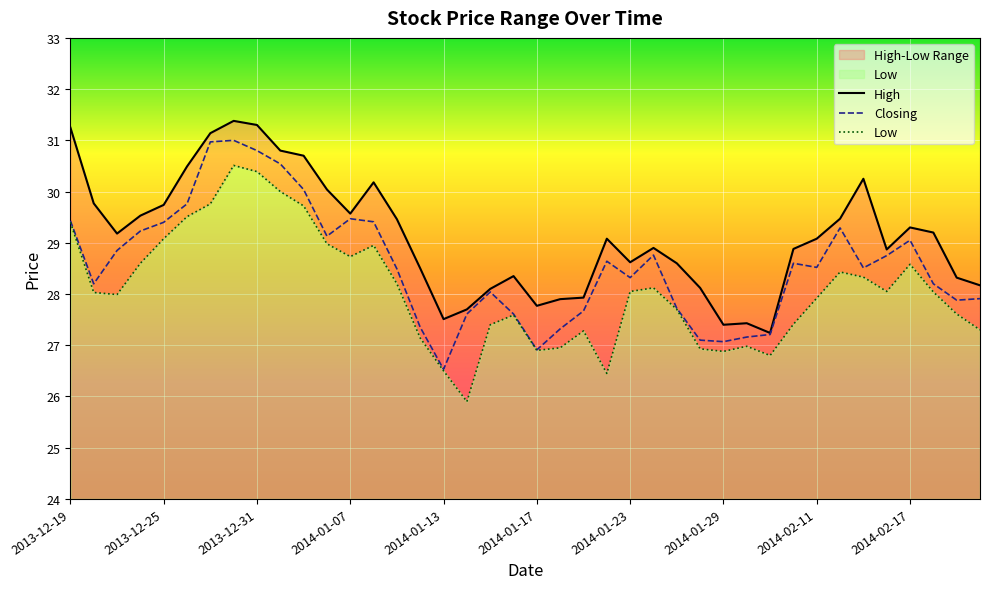

What is the value of the Low point at the 36th from the left?

28.1